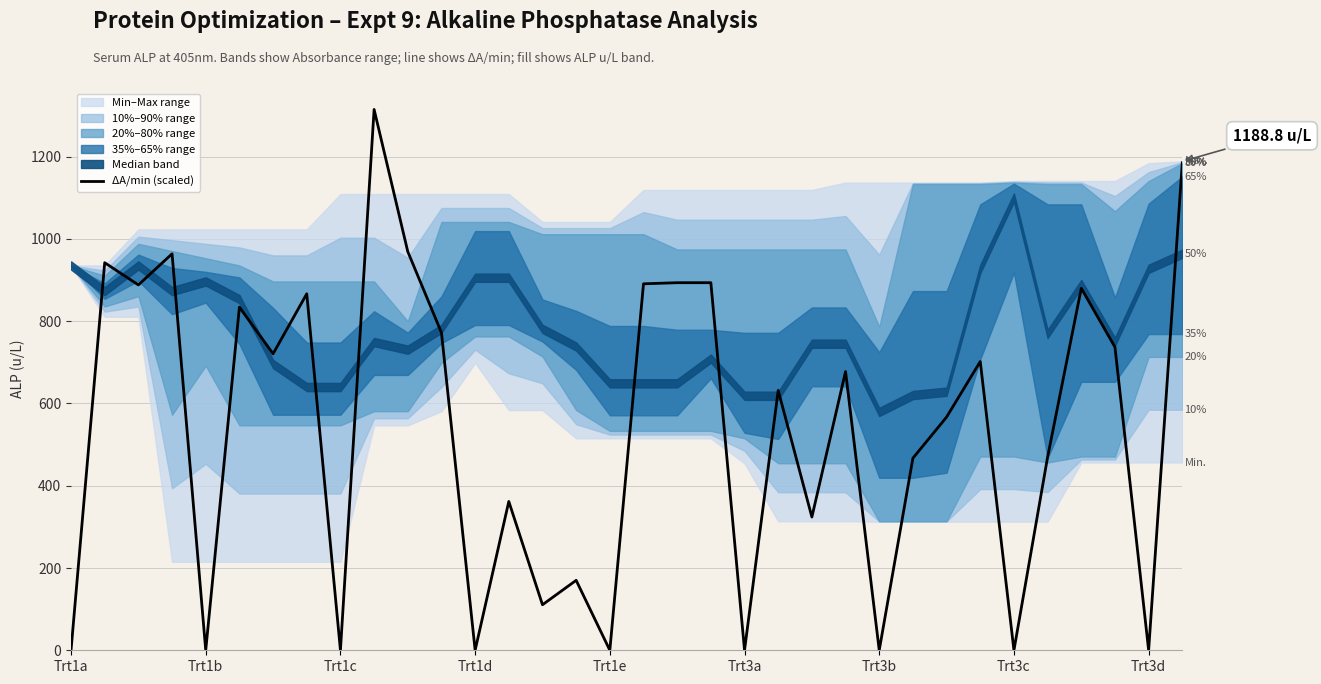

The chart shows a value of 644.0 at 13. True or false?

False